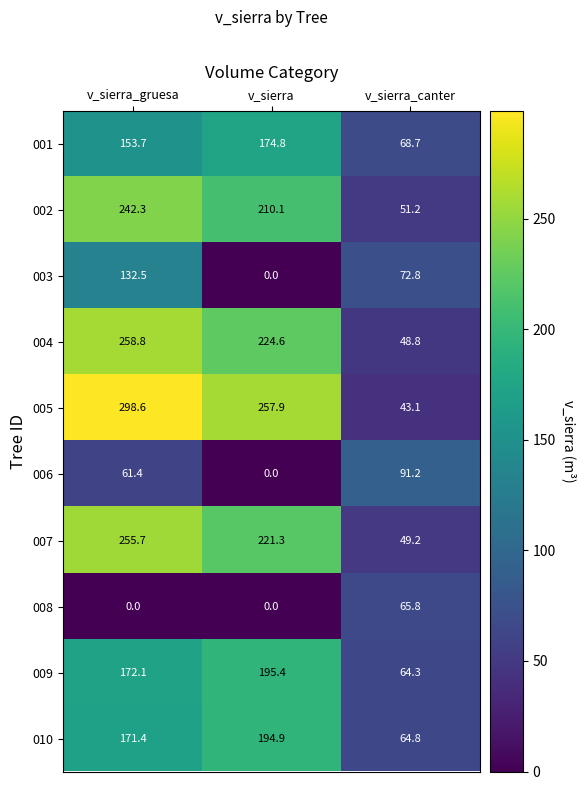

What is the spread (max minus min) of values at v_sierra?

257.9